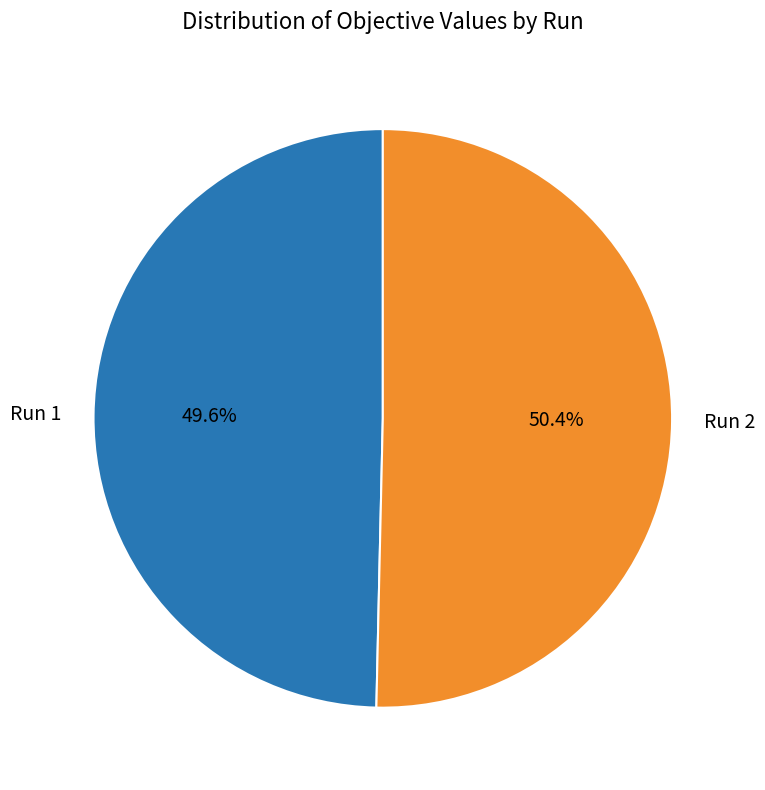

Is there any slice that represents more than half of the pie?

Yes